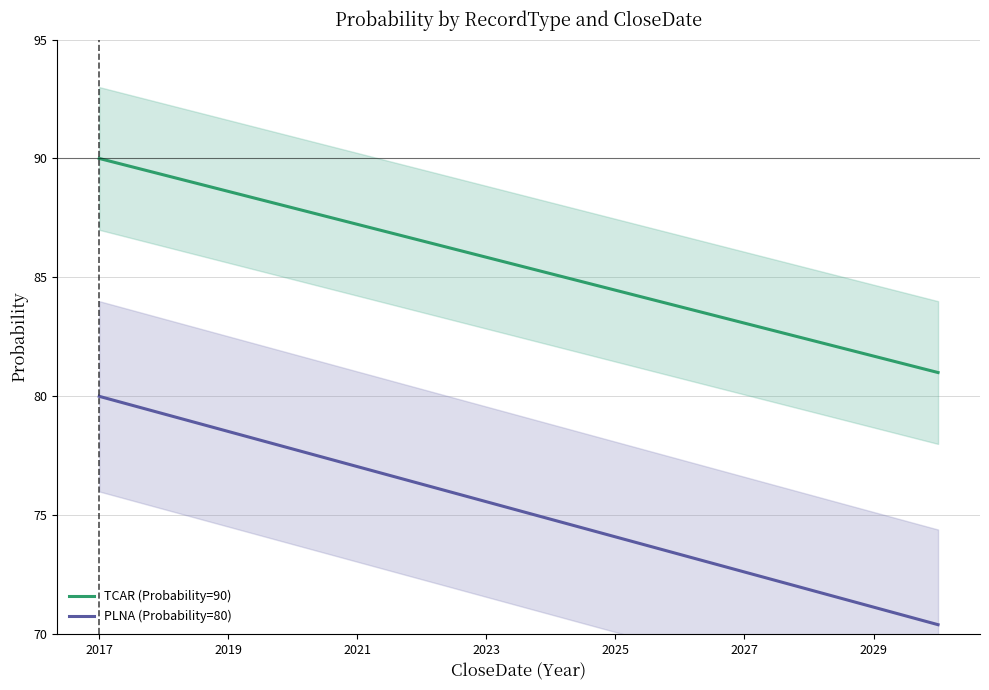

Rank the series by their average value, from lowest to highest.

PLNA (Probability=80), TCAR (Probability=90)